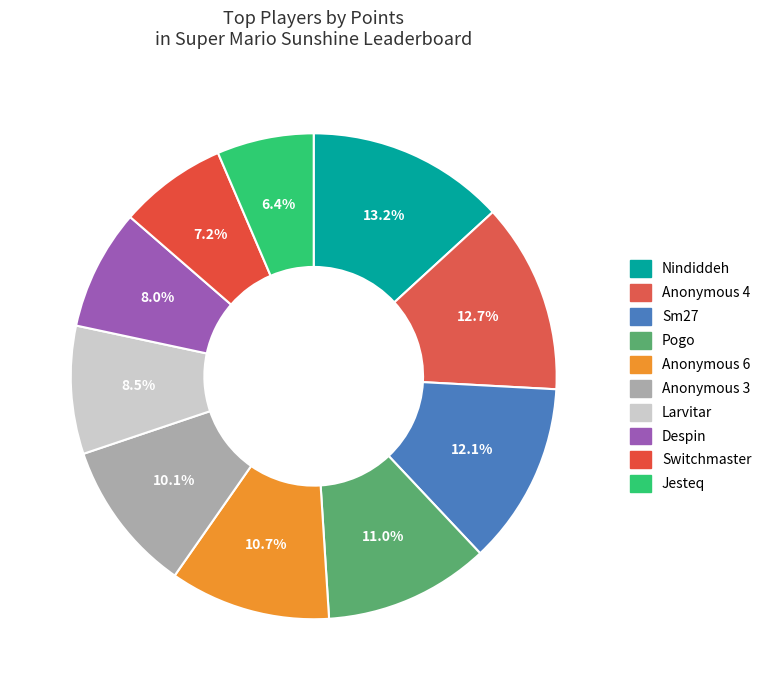

To the nearest percent, what is the difference between the largest and smallest slice percentages?

7%